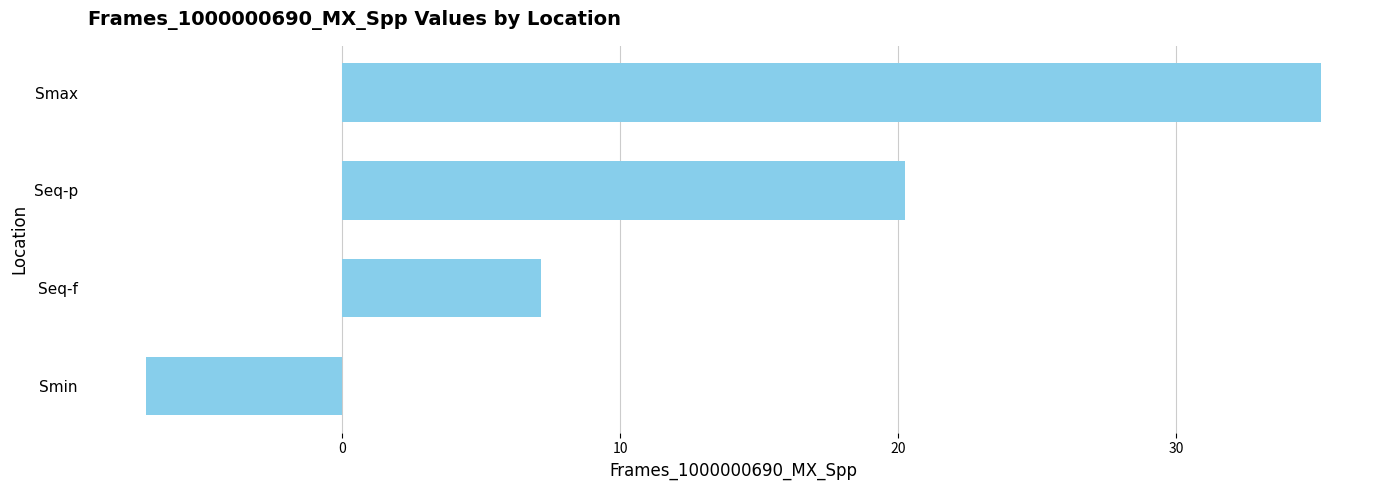

What is the maximum value shown in the chart?

35.2